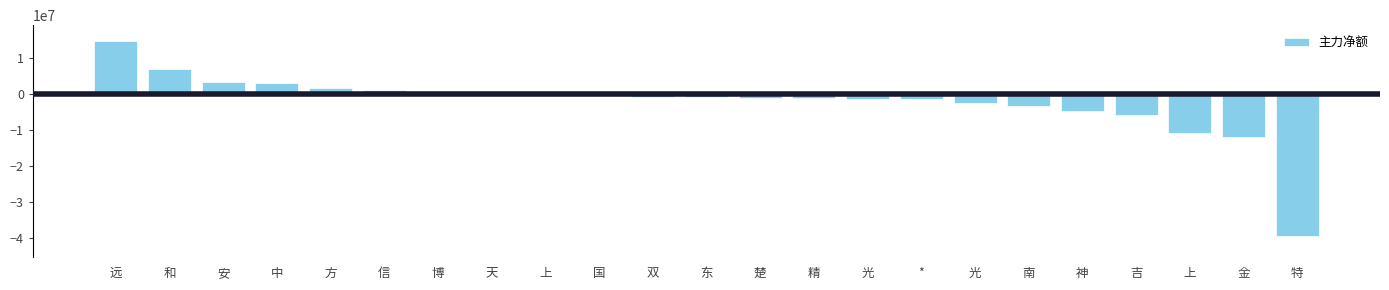

Rank the categories by value from highest to lowest.

远, 和, 安, 中, 方, 信, 博, 天, 上, 国, 双, 东, 楚, 精, 光, *, 光, 南, 神, 吉, 上, 金, 特